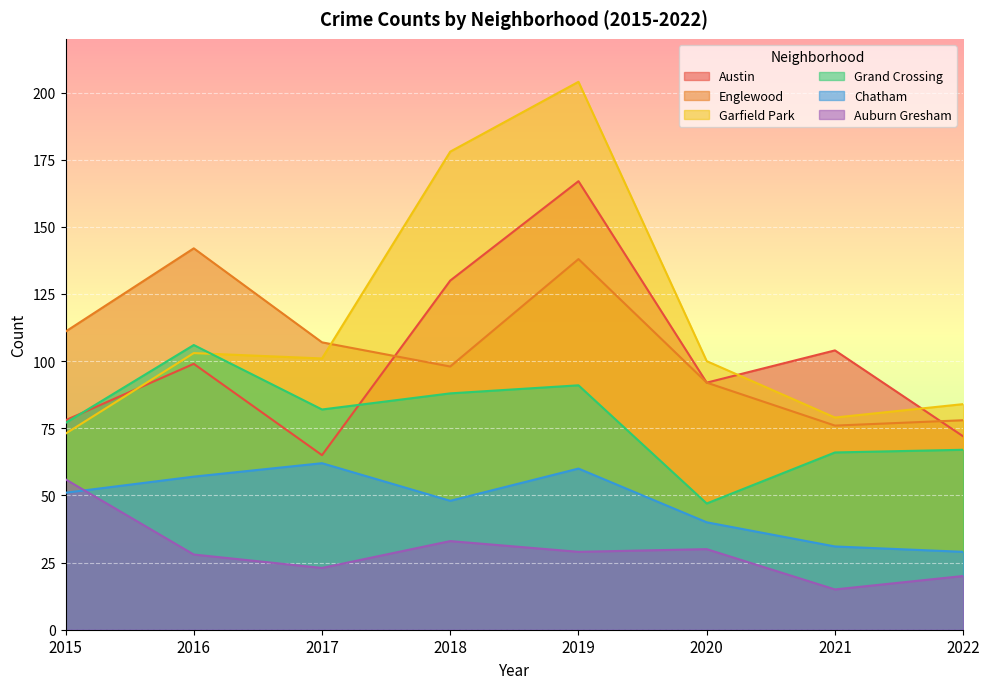

How many values in the Chatham series are below 51?

4